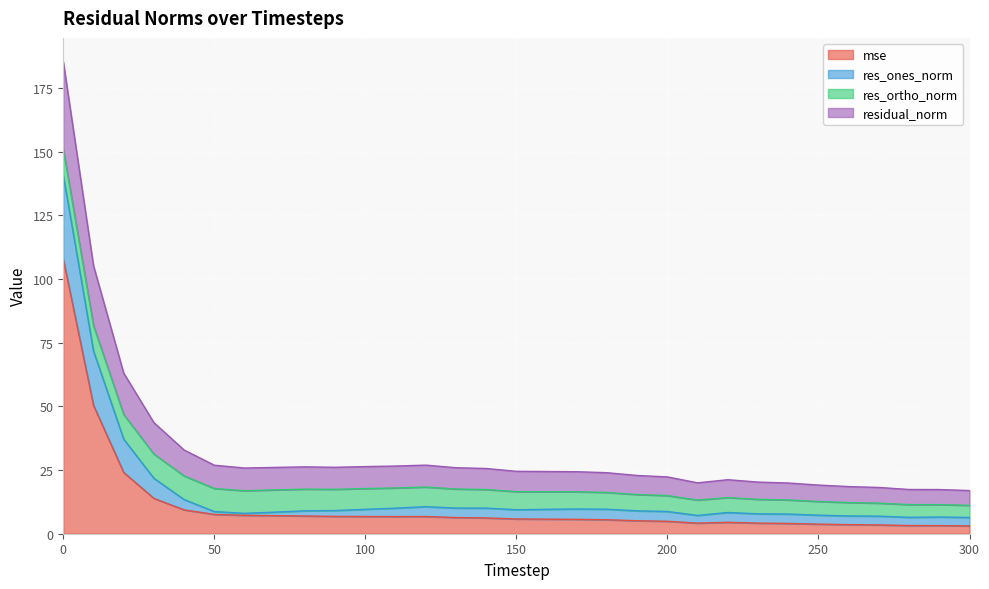

What is the maximum value shown in the chart?

185.5